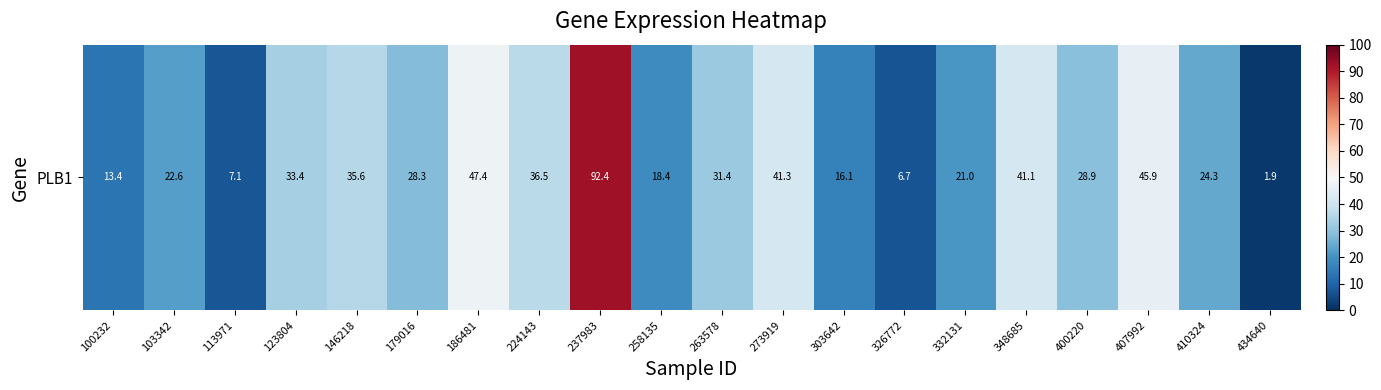

How many data points are less than 28?

9